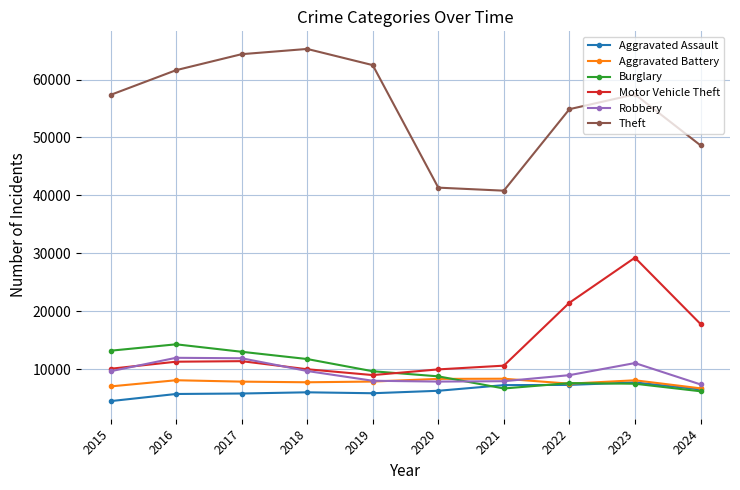

Is the value of Aggravated Battery at 2015 greater than the value of Motor Vehicle Theft at 2019?

No